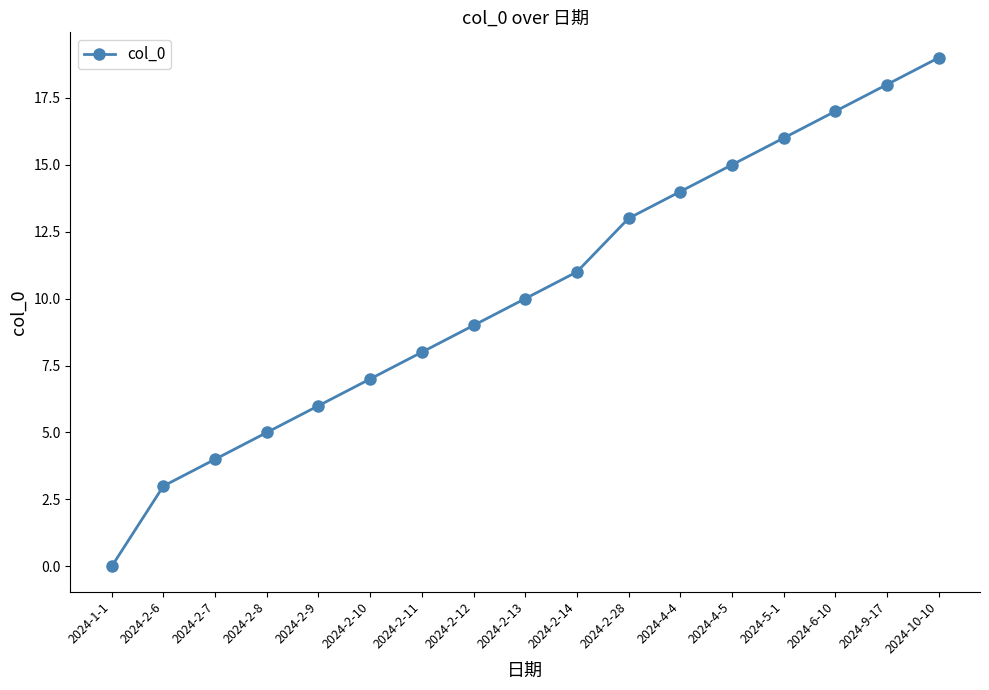

Which category has the highest value across all series?

2024-10-10